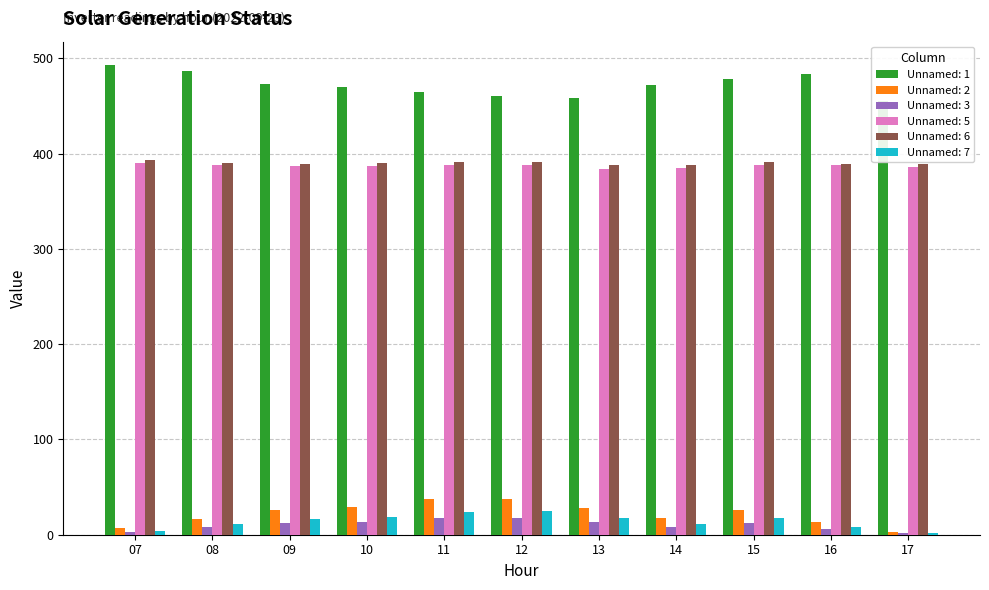

What are all the series names shown in the legend?

Unnamed: 1, Unnamed: 2, Unnamed: 3, Unnamed: 5, Unnamed: 6, Unnamed: 7